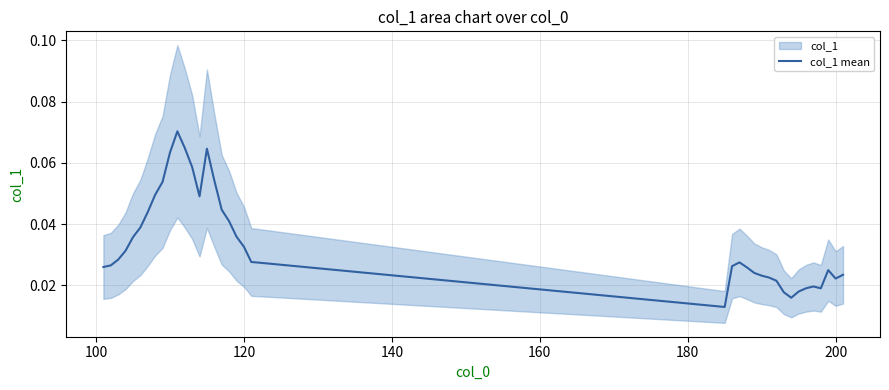

Does the chart have visible grid lines?

Yes